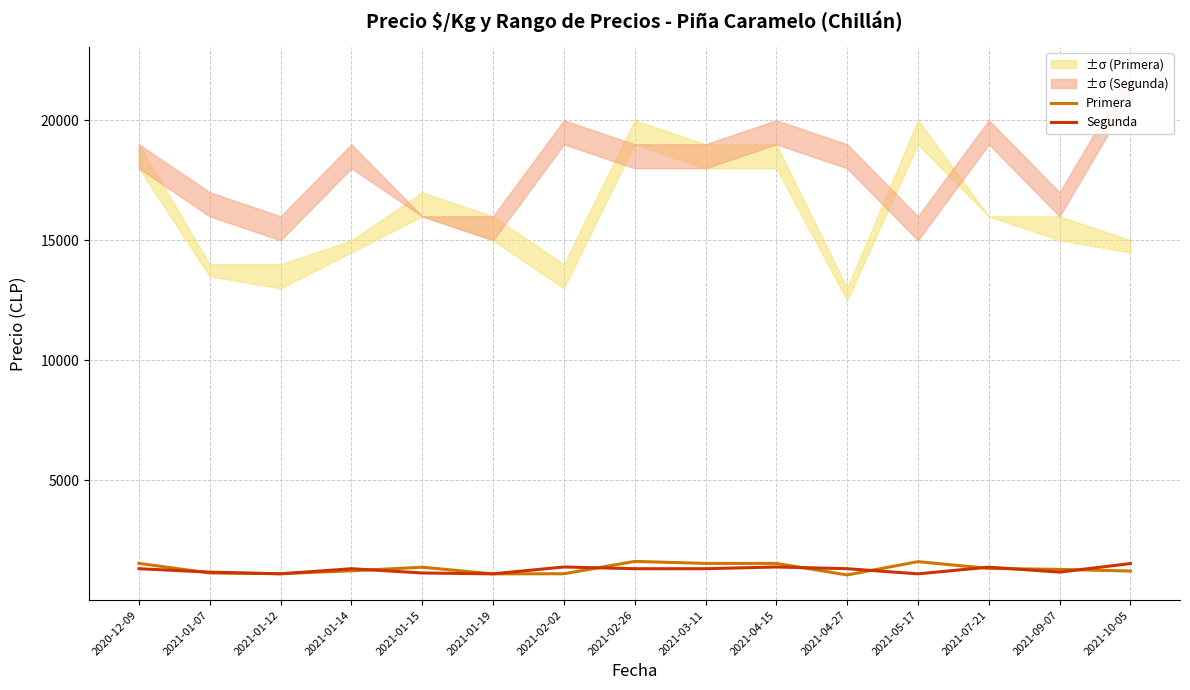

What is the label of the 8th point from the right?

2021-02-26